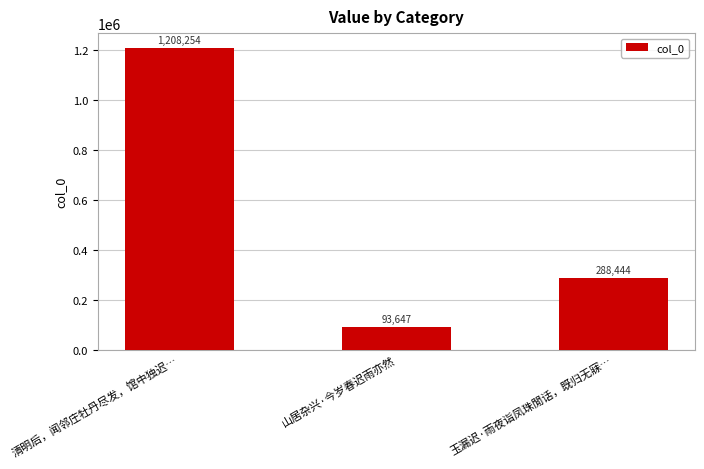

What is the average value?

530115